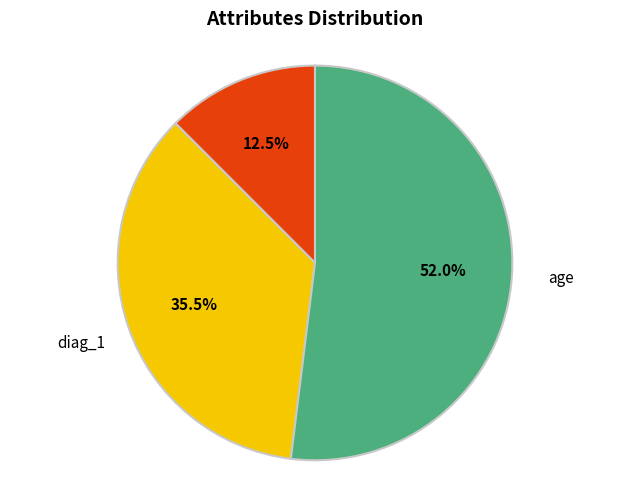

Is there a majority slice in this chart?

Yes